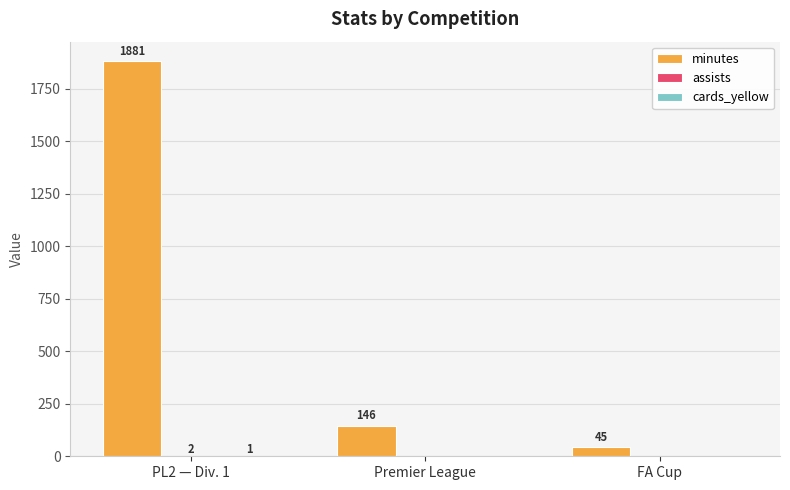

Where does the minutes series first go above 146?

PL2 — Div. 1